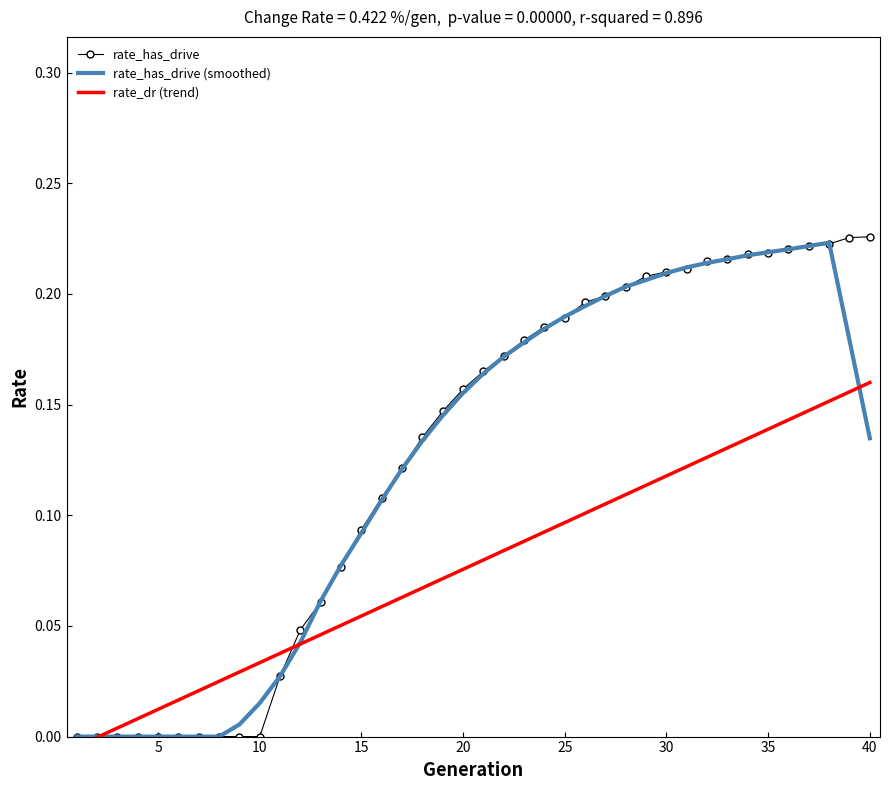

How many data points in rate_has_drive are above 0?

30